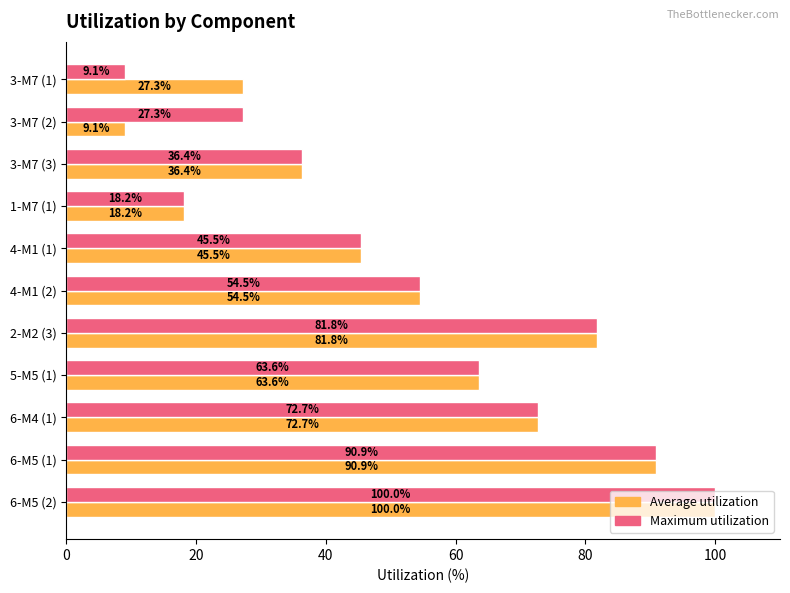

What is the difference between the maximum and minimum values in the Maximum utilization series?

90.9